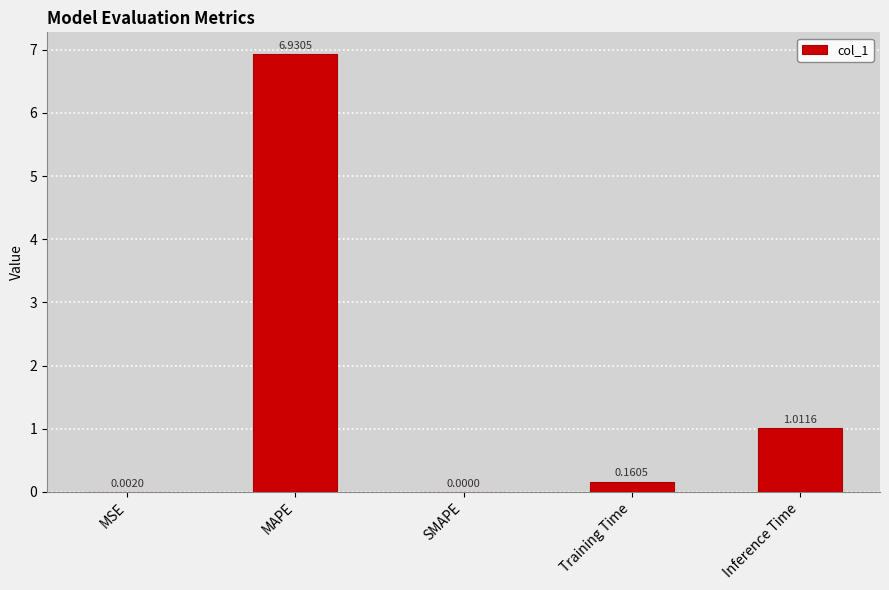

What is the sum of all values?

8.1